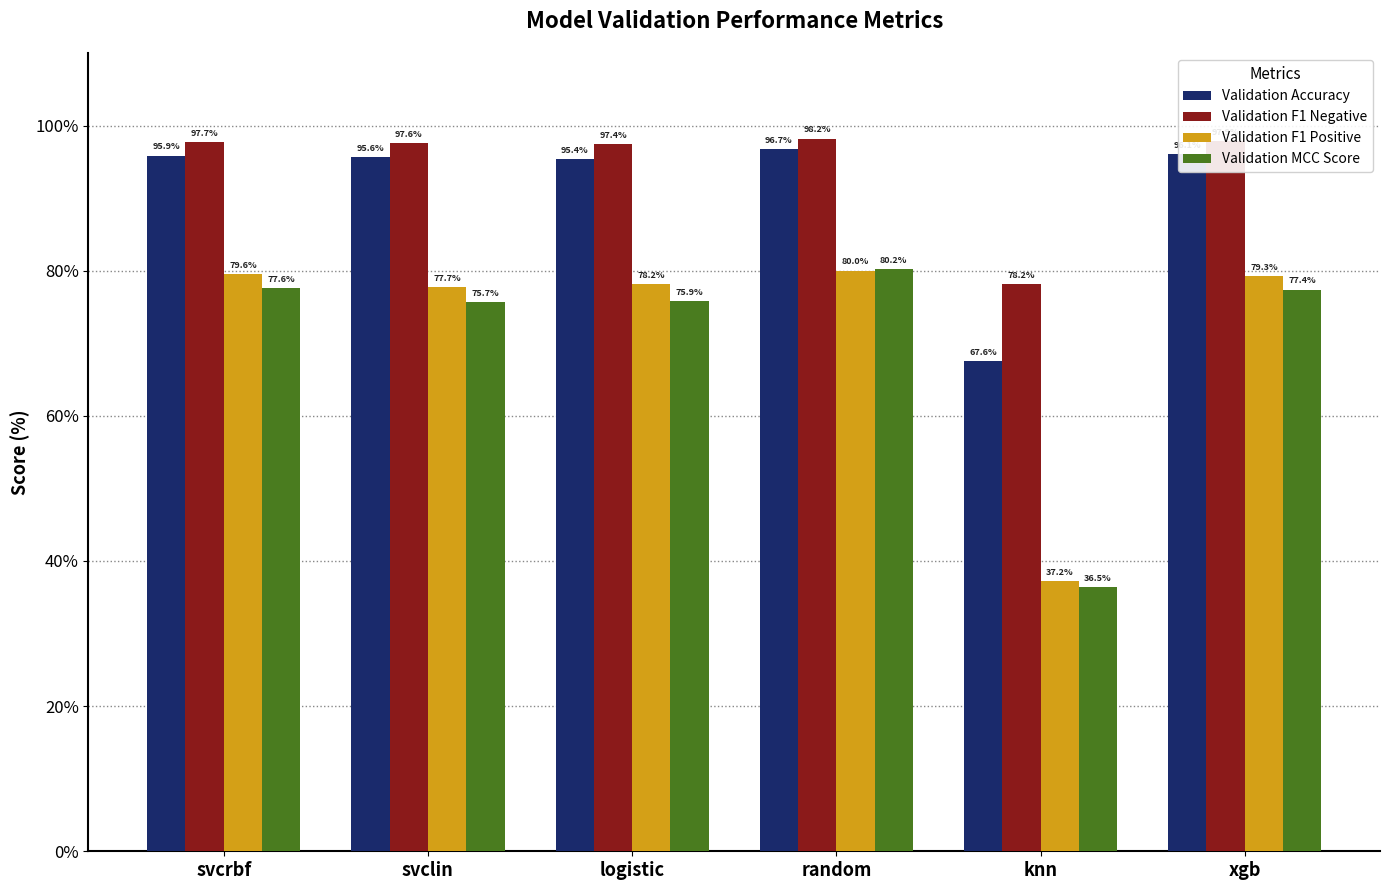

At how many categories does at least one series exceed 62?

6